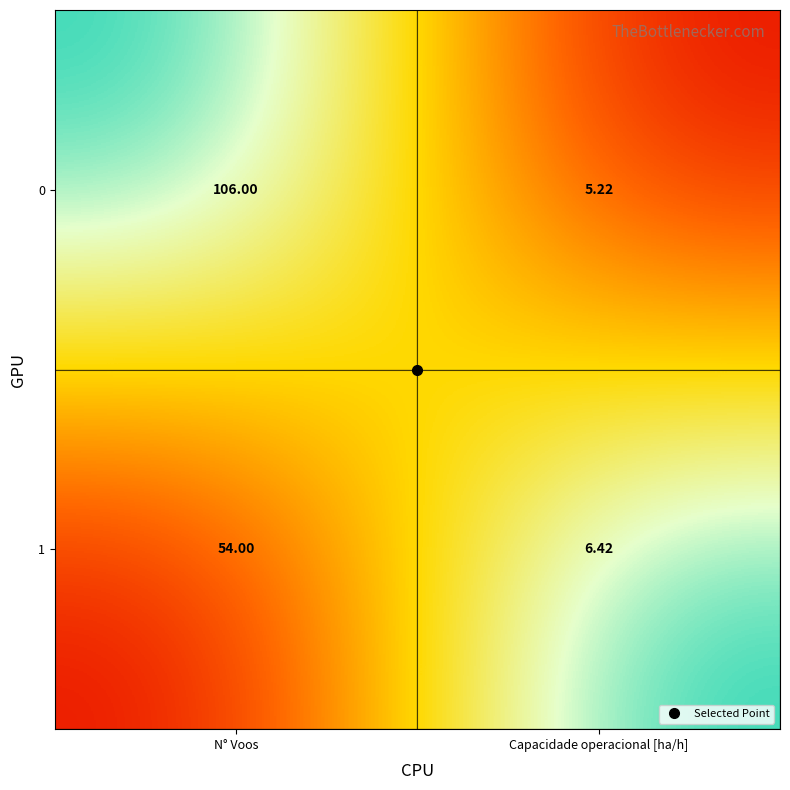

At which label is 0 closest to 55?

Capacidade operacional [ha/h]